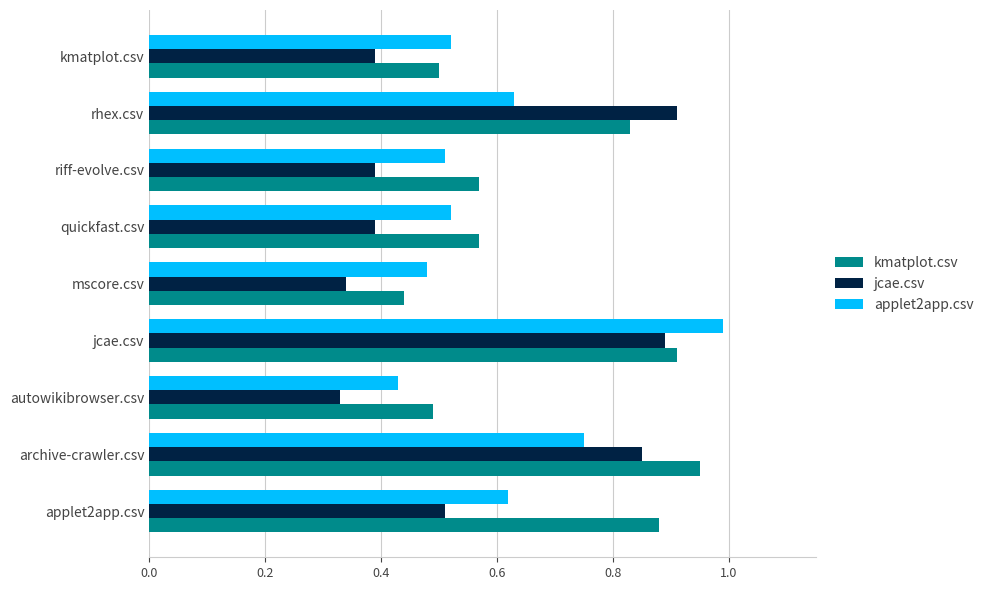

What is the sum of all applet2app.csv values?

5.5